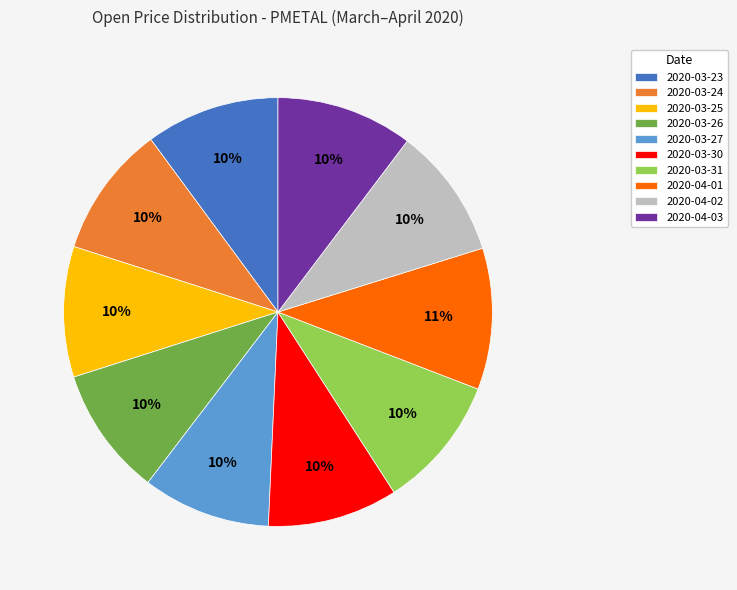

Which has a higher value, 2020-04-01 or 2020-03-25?

2020-04-01